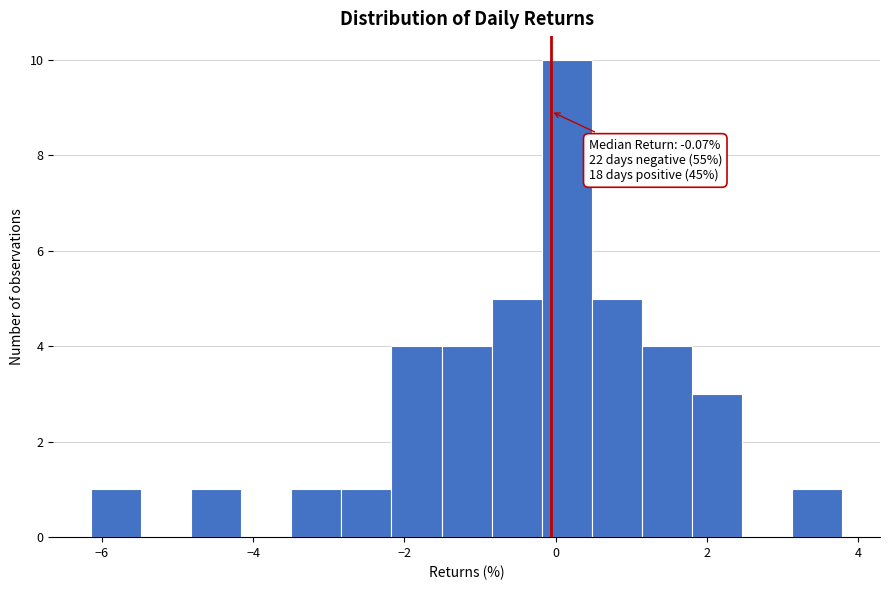

Read against the x-axis, roughly where is the centre of the tallest bar?

0.2